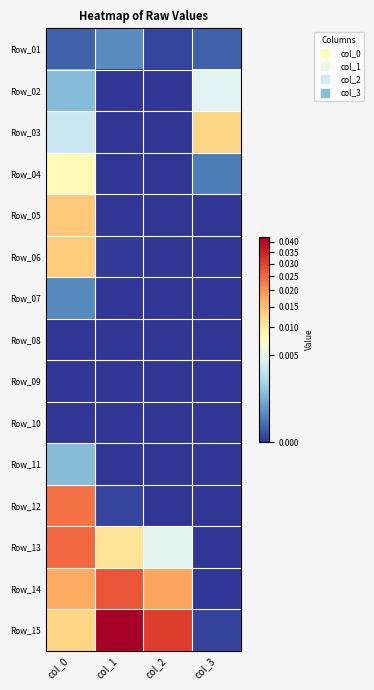

Count the number of categories in the chart.

4